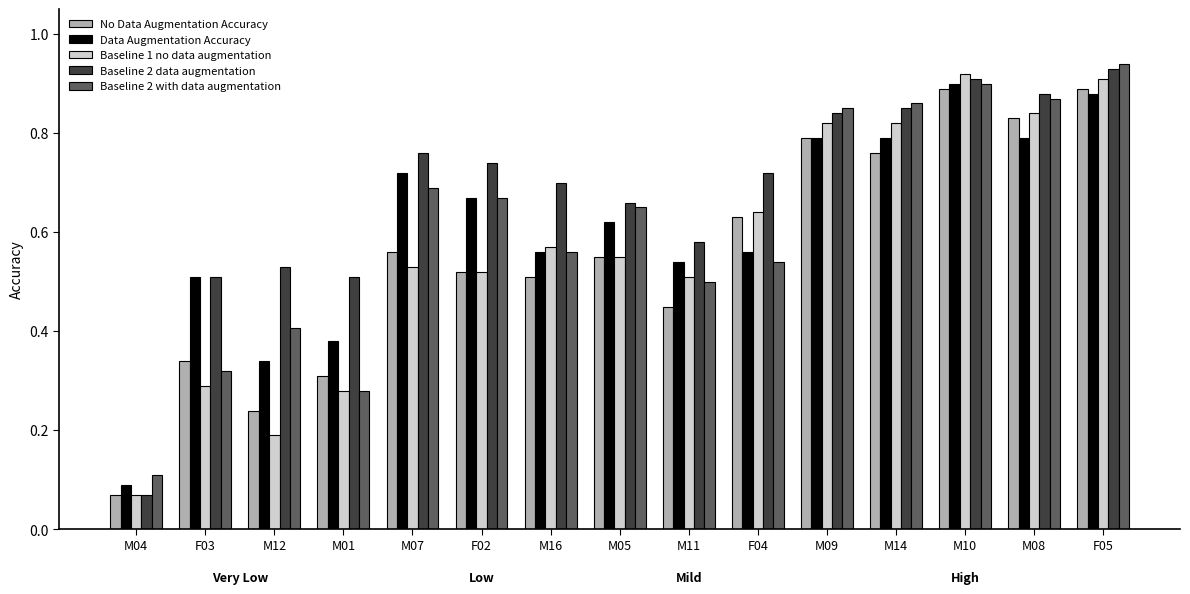

Is it true that Baseline 1 no data augmentation equals 1.5 at M09?

False